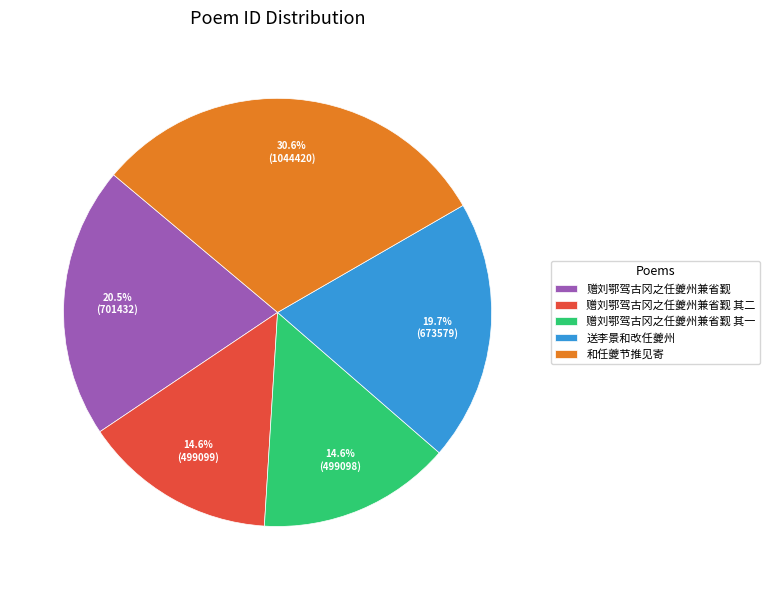

True or false: 赠刘鄂驾古冈之任夔州兼省觐 其一 accounts for 1% of the total.

False